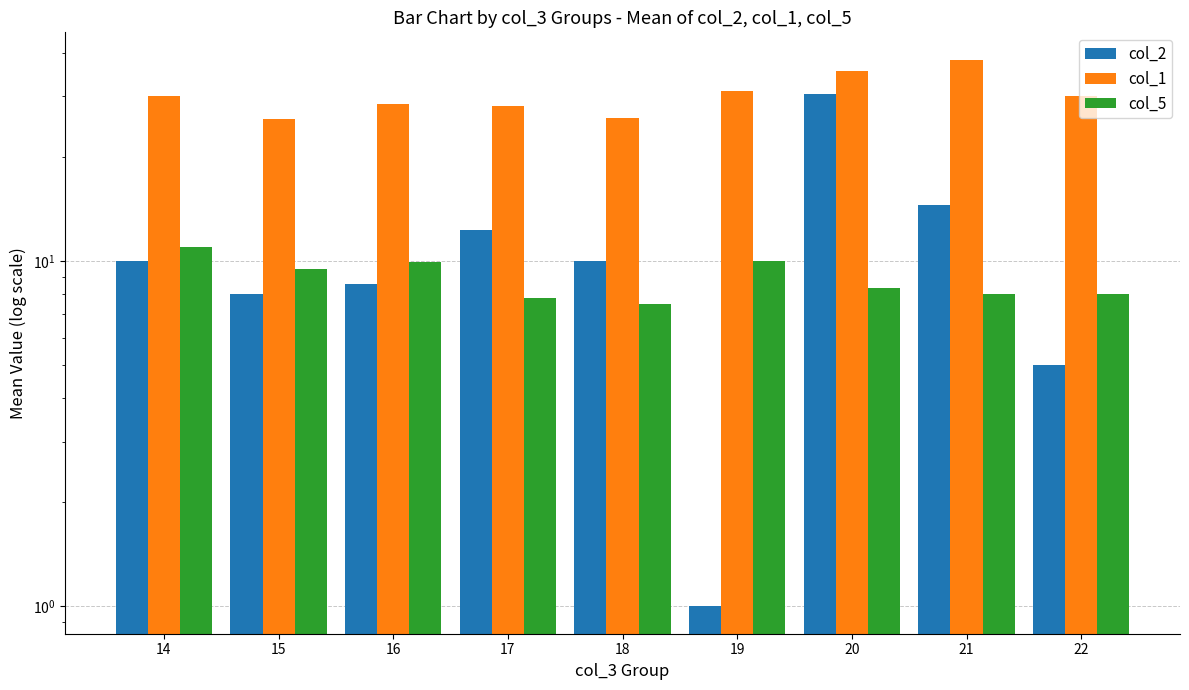

Between 17 and 20, which is larger?

20